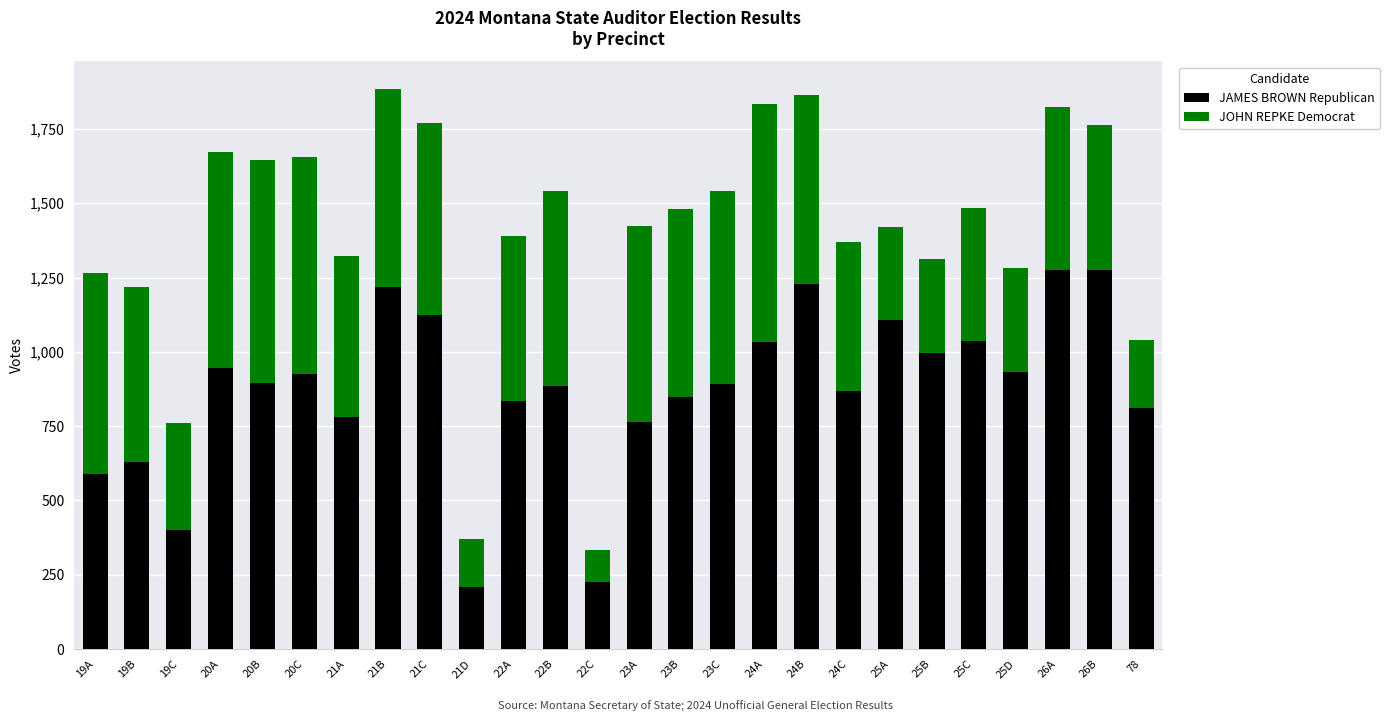

What is the sum of the JAMES BROWN Republican values at 78 and 19B?

1440